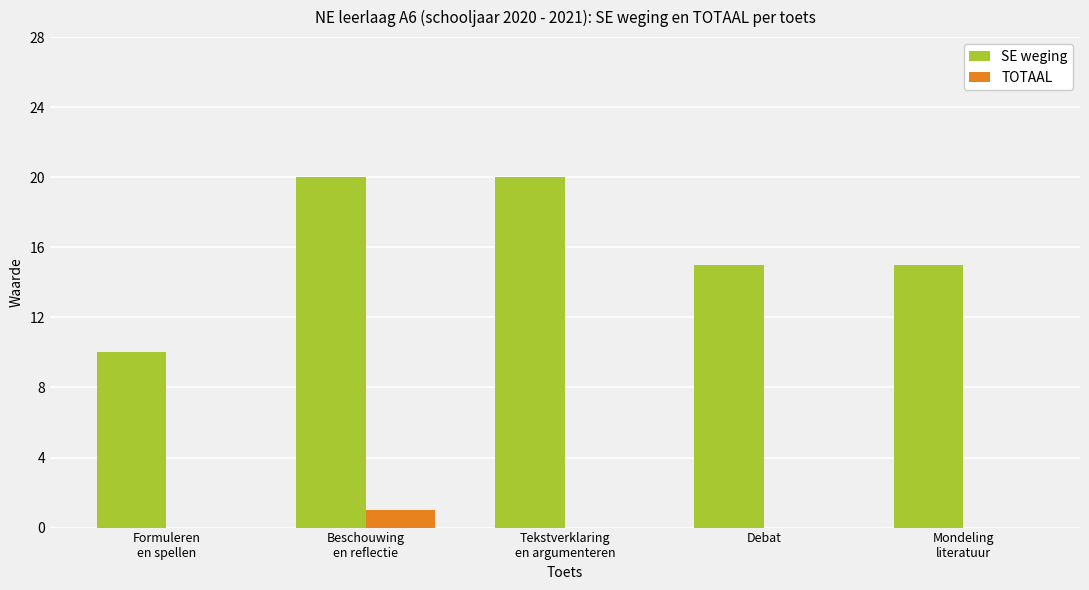

The value of TOTAAL at Formuleren
en spellen is 0. True or false?

True